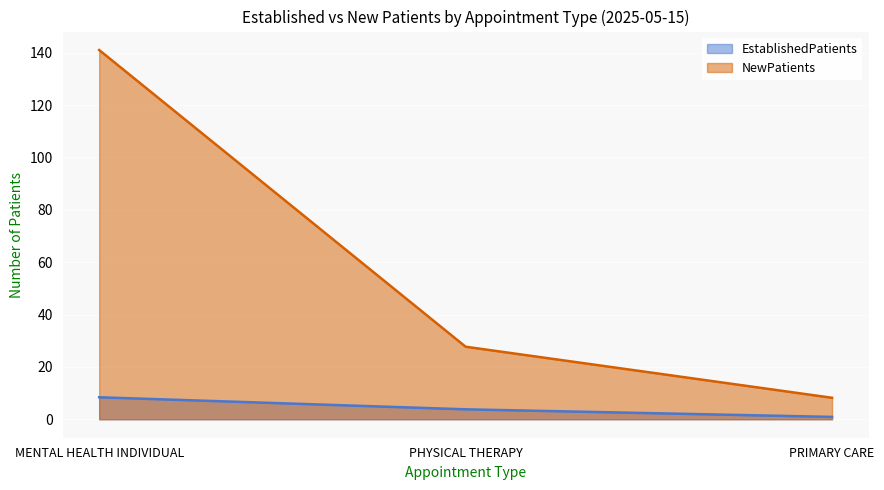

What is the sum of all NewPatients values?

176.9